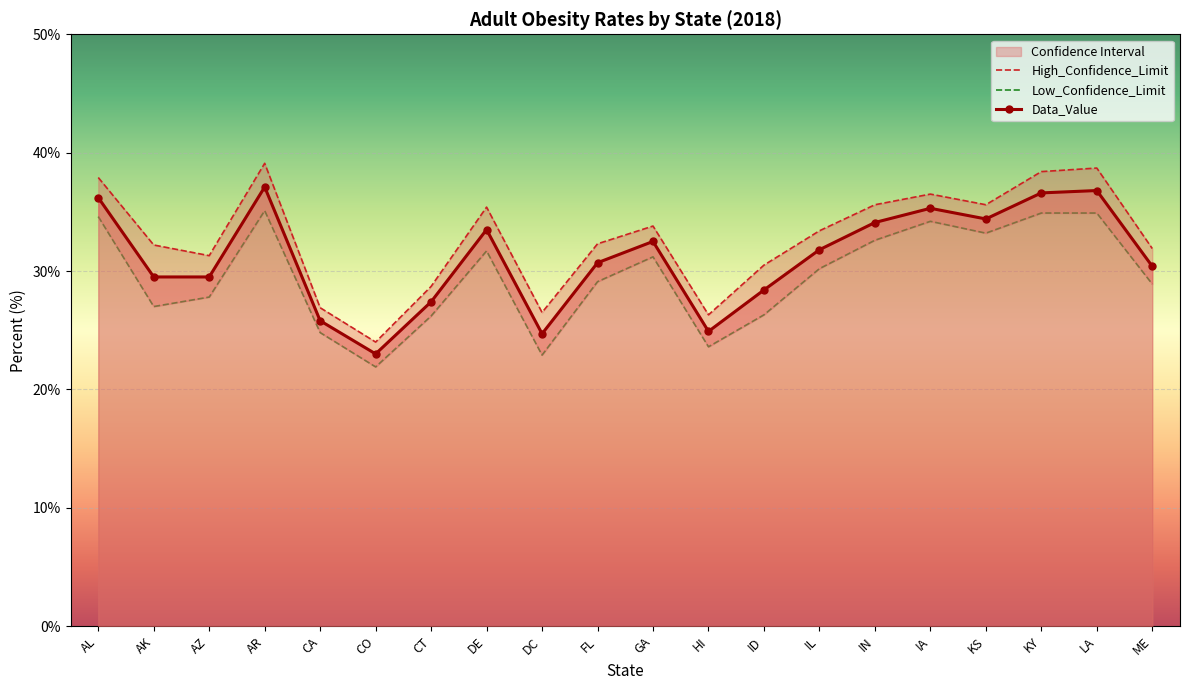

In Data_Value, how many points are lower than both neighbors (excluding endpoints)?

4